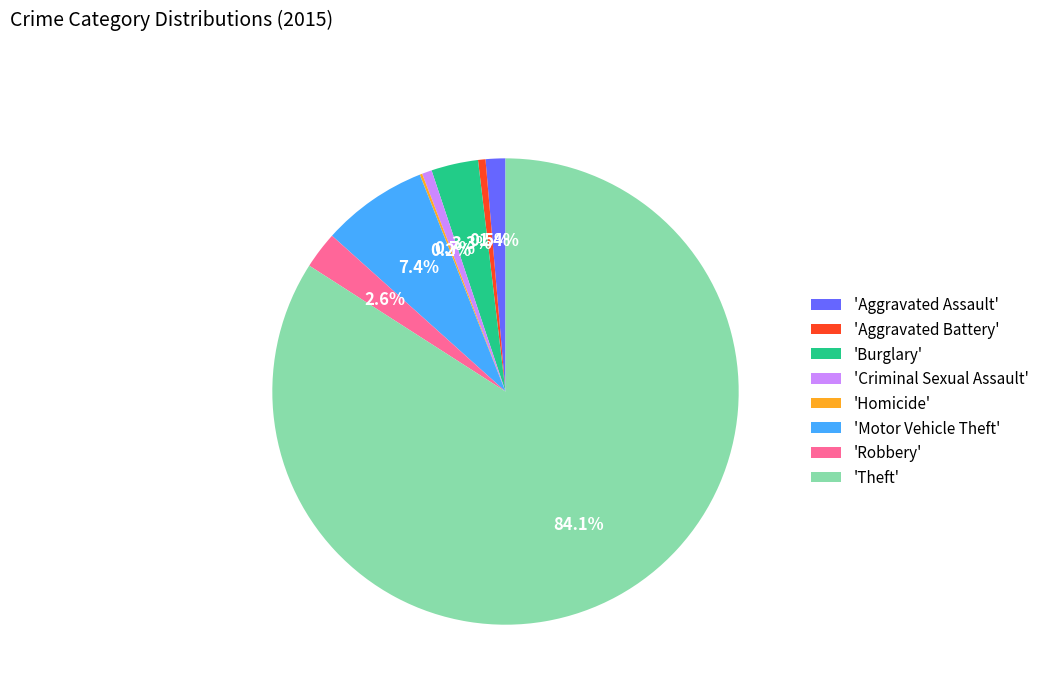

To the nearest percent, what is the average slice percentage?

12%